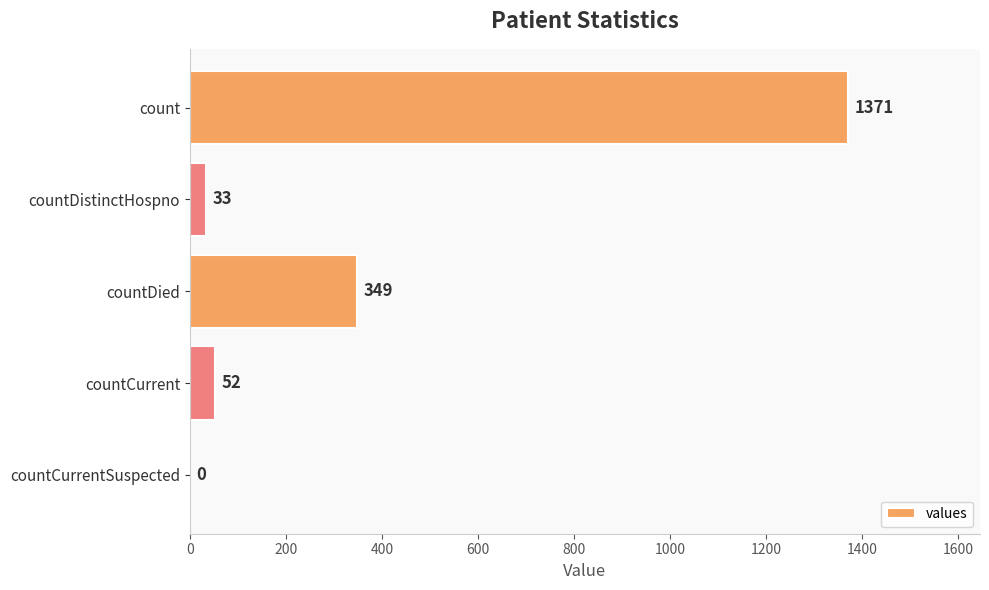

True or false: the data shows 52 at countCurrent.

True